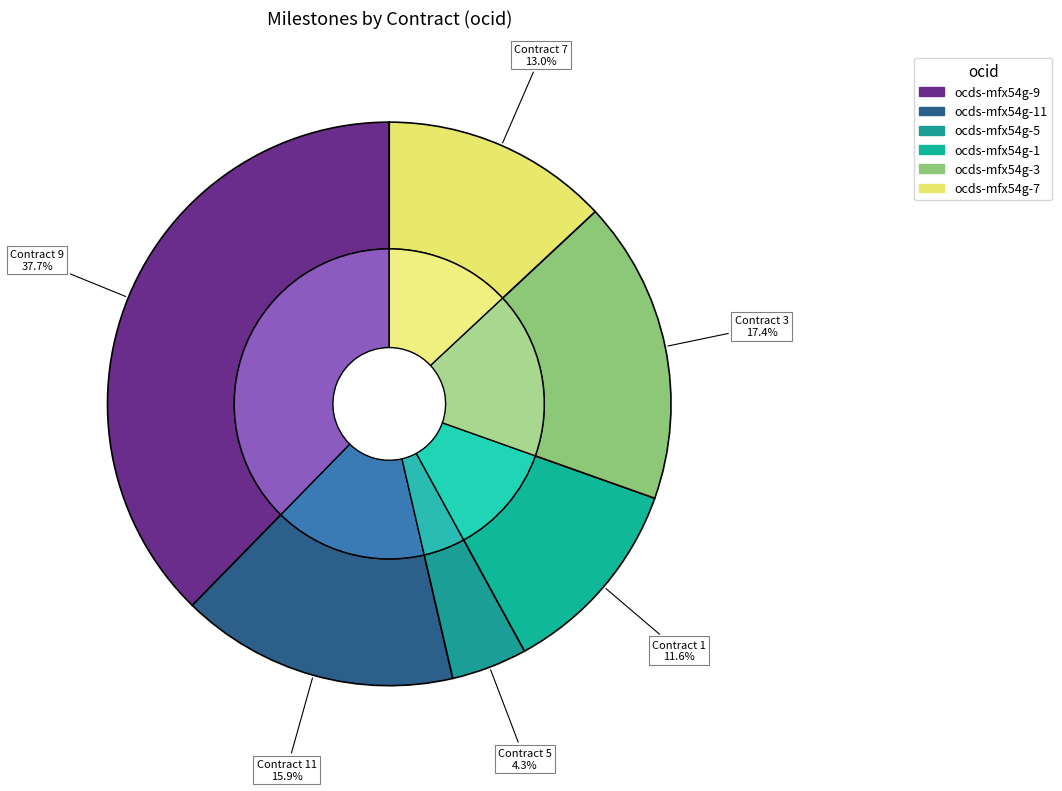

What is the change in value from ocds-mfx54g-11 to ocds-mfx54g-7?

-2